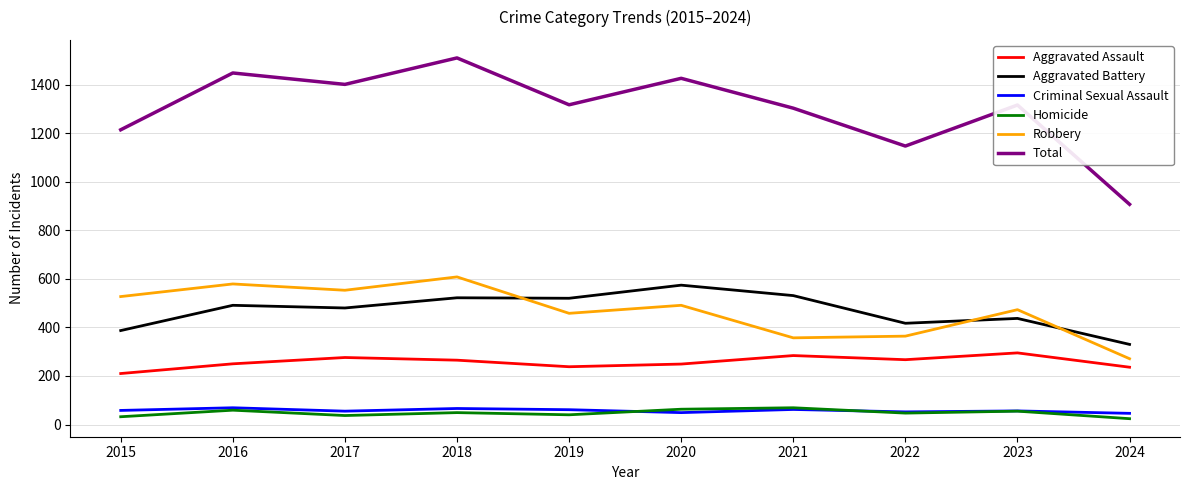

What are all the series names shown in the legend?

Aggravated Assault, Aggravated Battery, Criminal Sexual Assault, Homicide, Robbery, Total